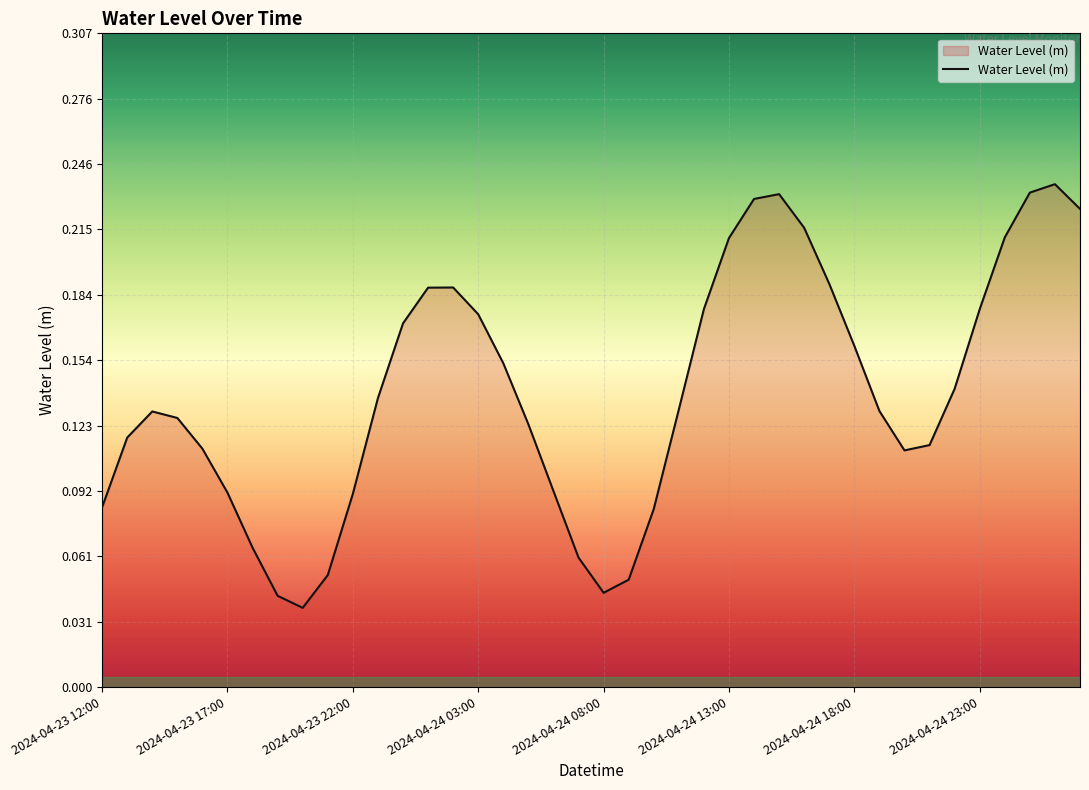

How many interior local valleys (lower than both neighbors) does the data have?

3